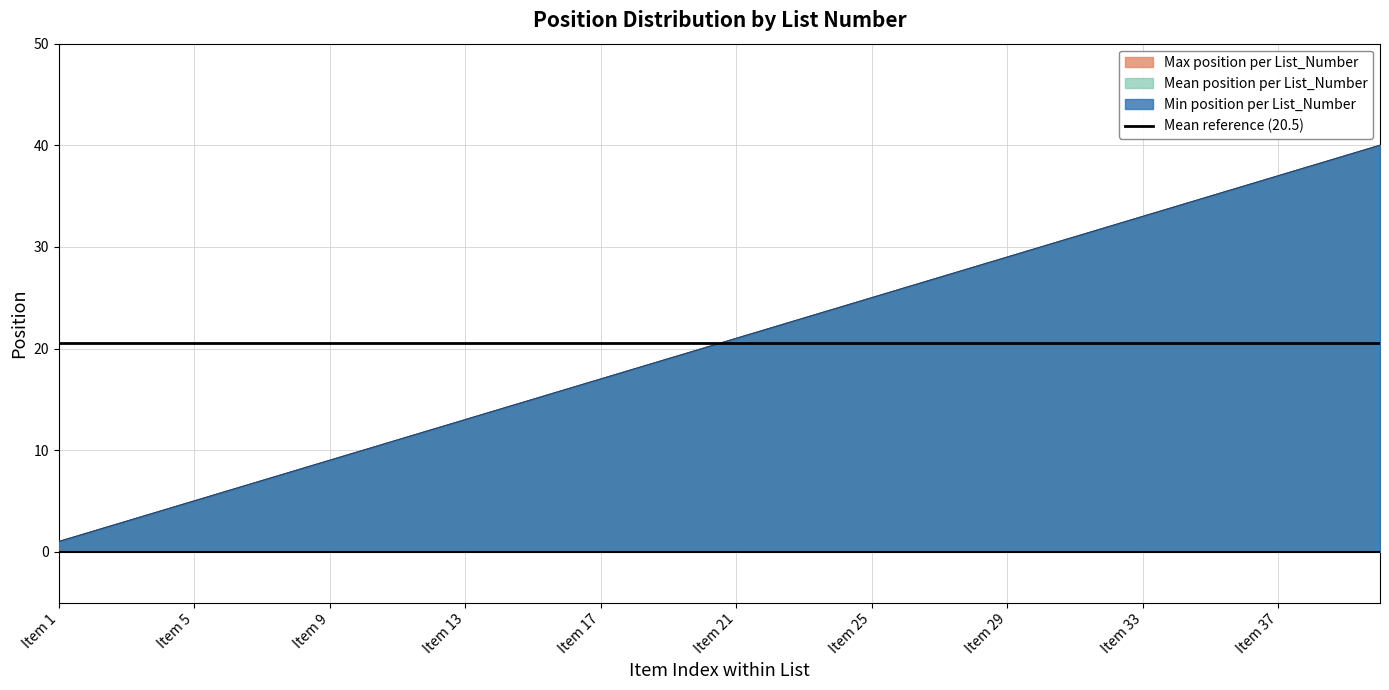

Where is Max position per List_Number nearest to the value 40?

List 1